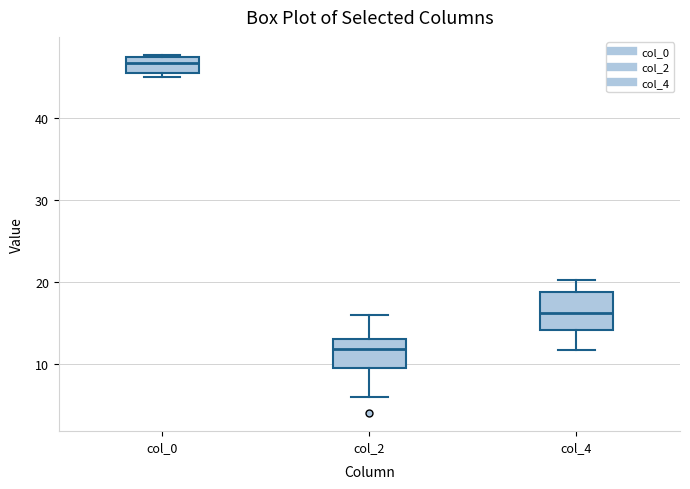

Reading left to right, transcribe this box plot: for each box, give where its median line is, the range the box spans, and where its two whiskers end, as read against the y-axis. The values are not printed on the chart, so give them approximately, as read against the axis.

col_0: median 47 (inside the box), box 46 to 47, whiskers 45 to 48
col_2: median 12, box 9 to 13, whiskers 6 to 16
col_4: median 16, box 14 to 19, whiskers 12 to 20